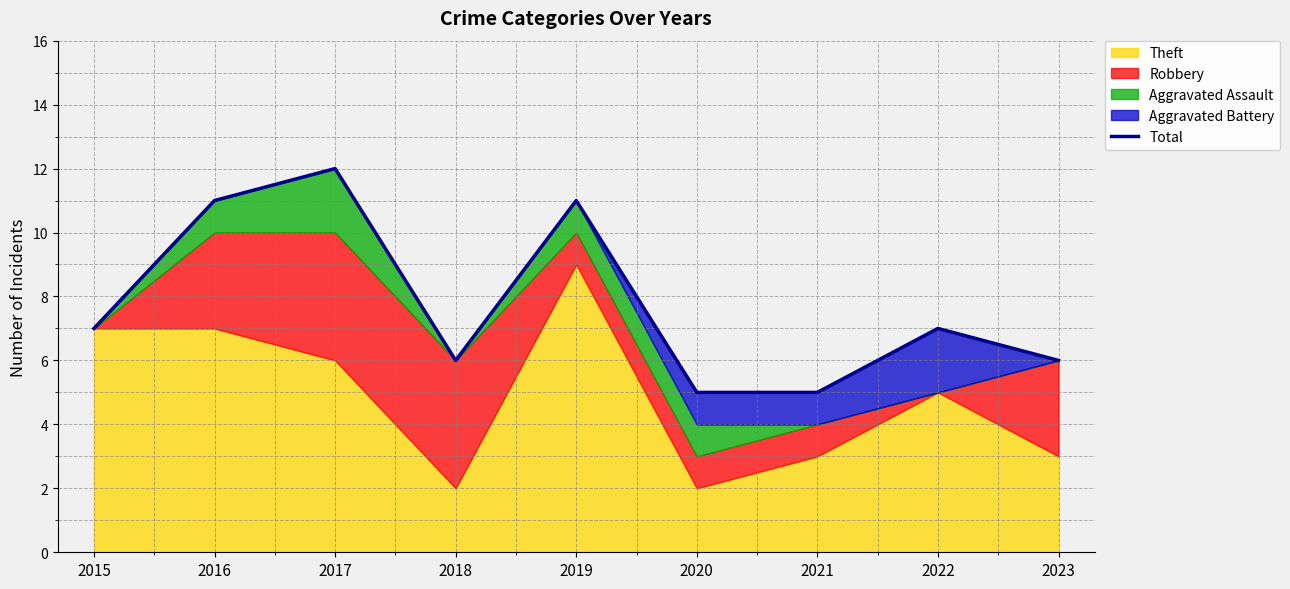

Rank the categories by value from highest to lowest.

2017, 2016, 2019, 2015, 2022, 2018, 2023, 2020, 2021